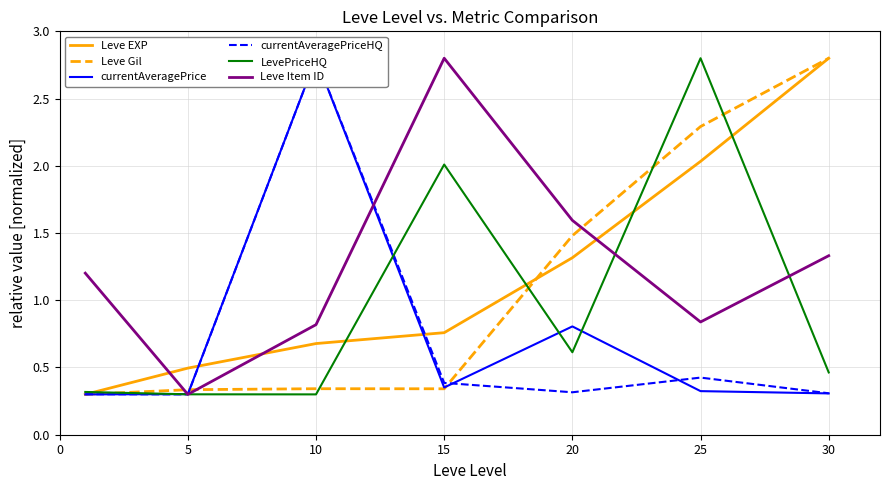

What is the value of the LevePriceHQ point at the 6th from the left?

2.8